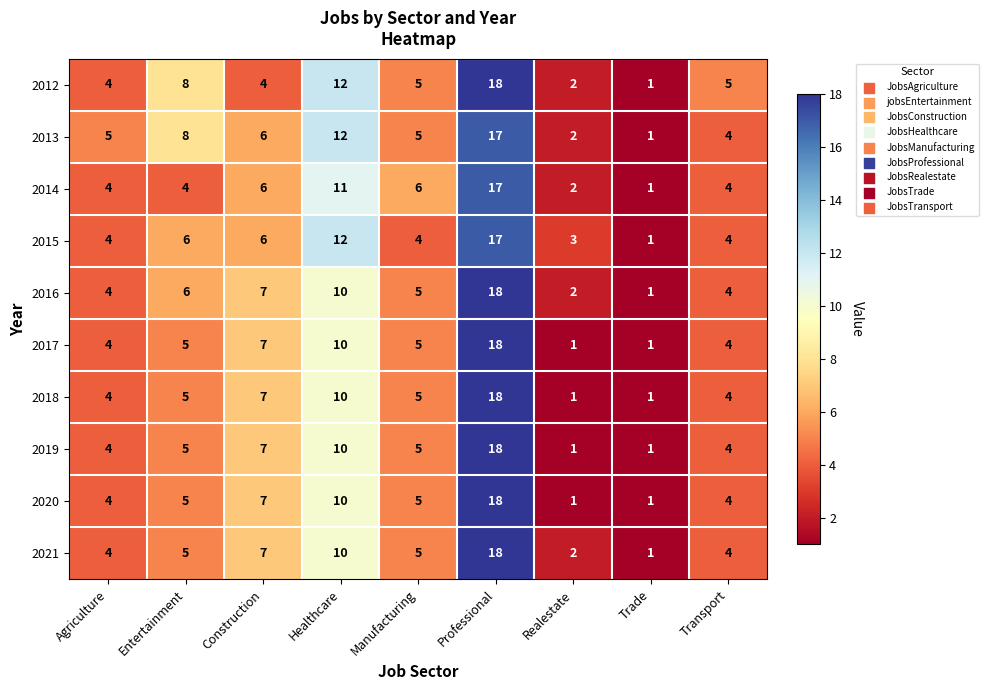

Count the number of data series in this chart.

10